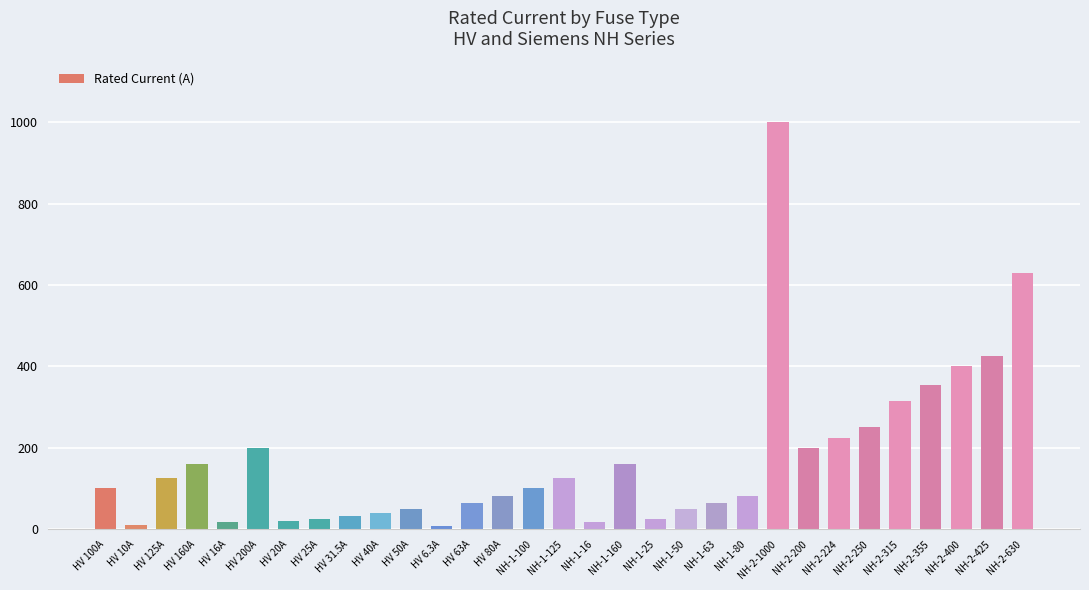

What is the change in value from HV 40A to NH-1-125?

+85.0